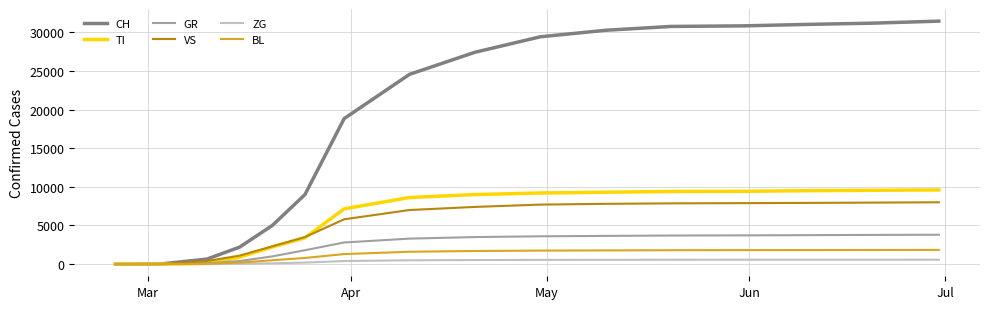

Which series has the widest spread of values?

CH